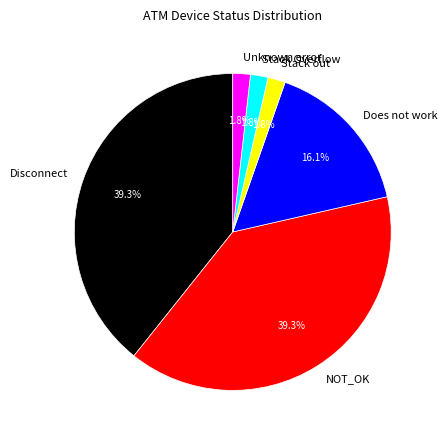

Which has a higher value, Stack out or NOT_OK?

NOT_OK